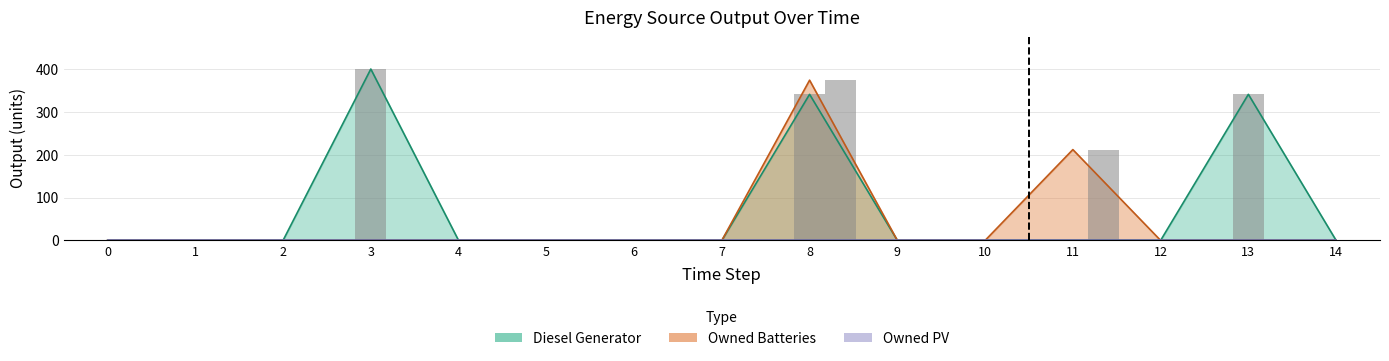

The Owned Batteries series shows 502 at 8. True or false?

False